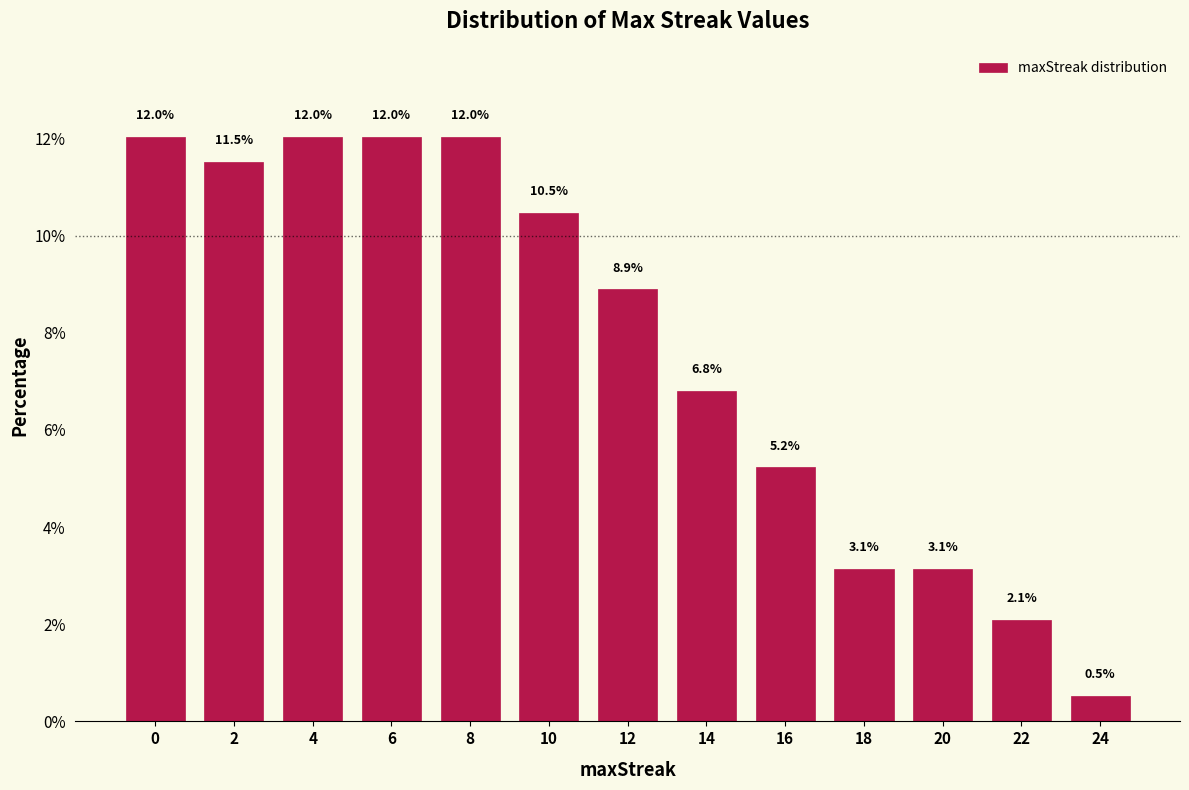

Reading right to left, extract all data points from this chart.

0.5	2.1	3.1	3.1	5.2	6.8	8.9	10.5	12.0	12.0	12.0	11.5	12.0